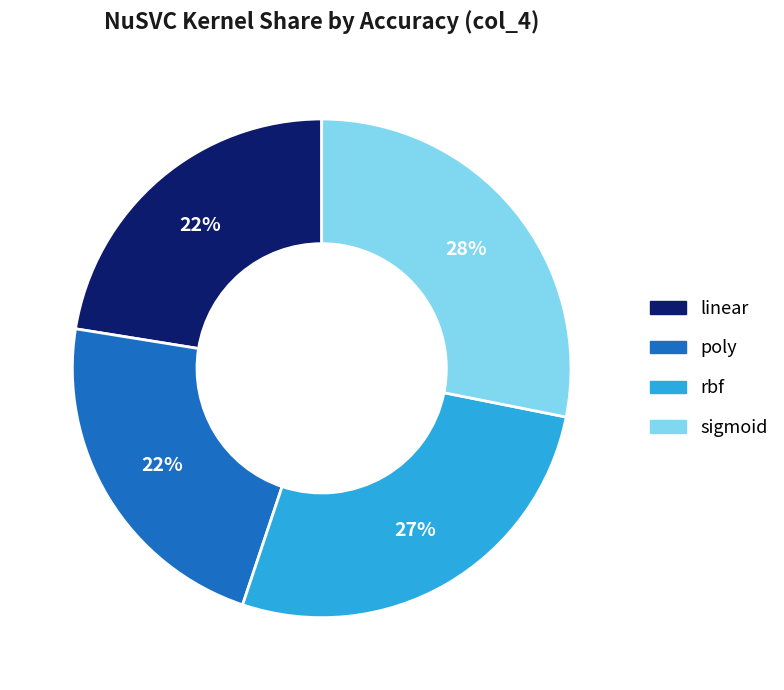

How many segments does this pie chart have?

4